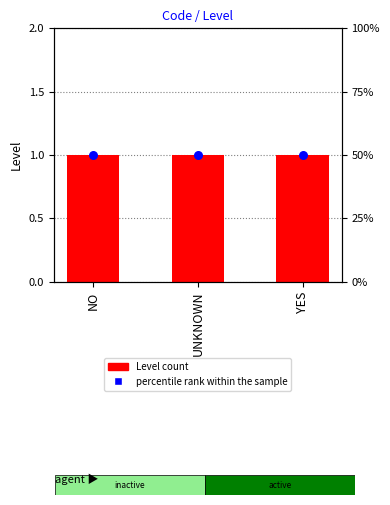

Which series reaches the maximum Y coordinate?

percentile rank within the sample